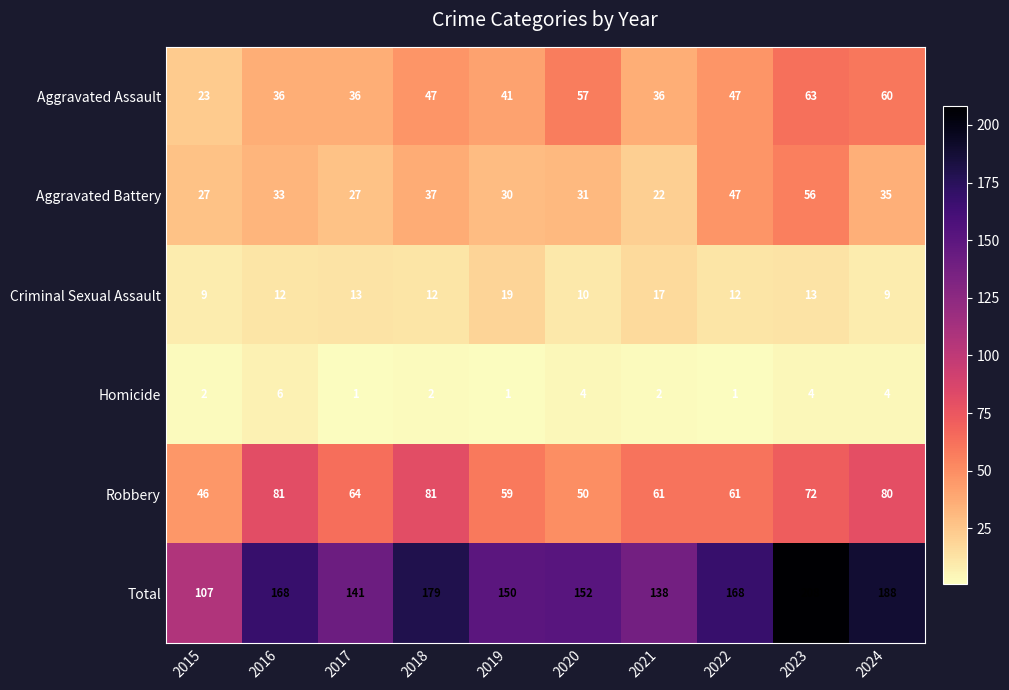

List the series in order of their peak value, highest first.

Total, Robbery, Aggravated Assault, Aggravated Battery, Criminal Sexual Assault, Homicide